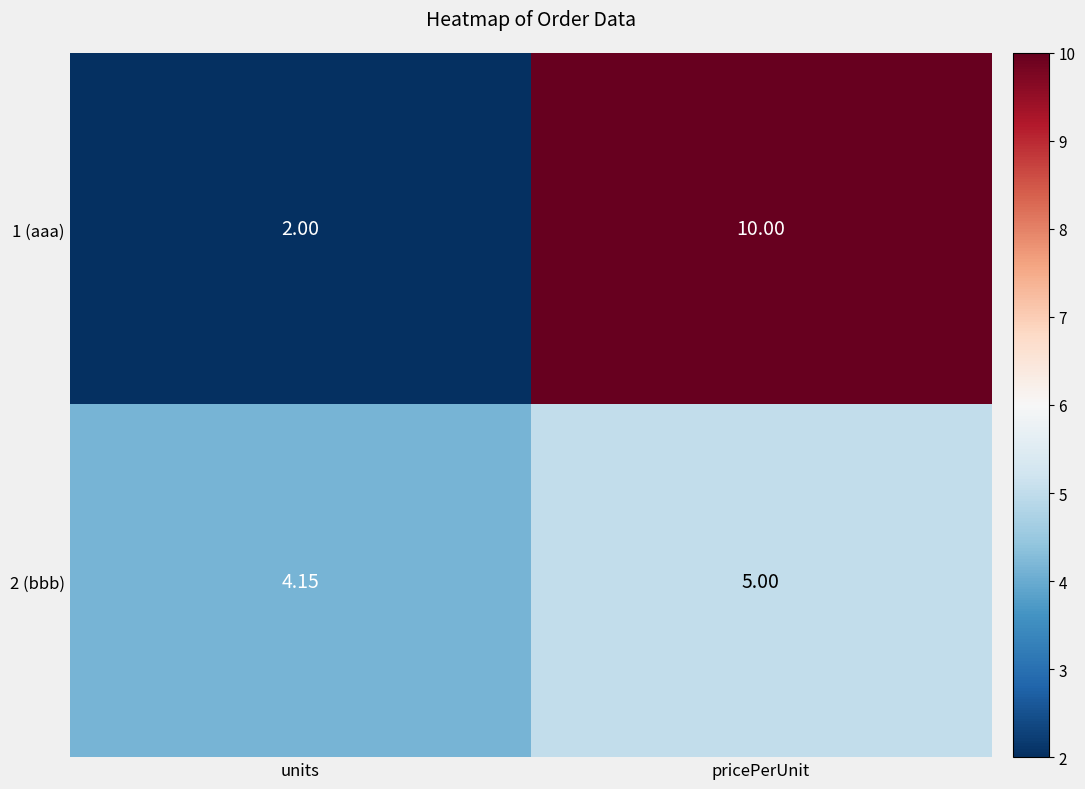

At which label does 2 (bbb) reach its peak?

pricePerUnit